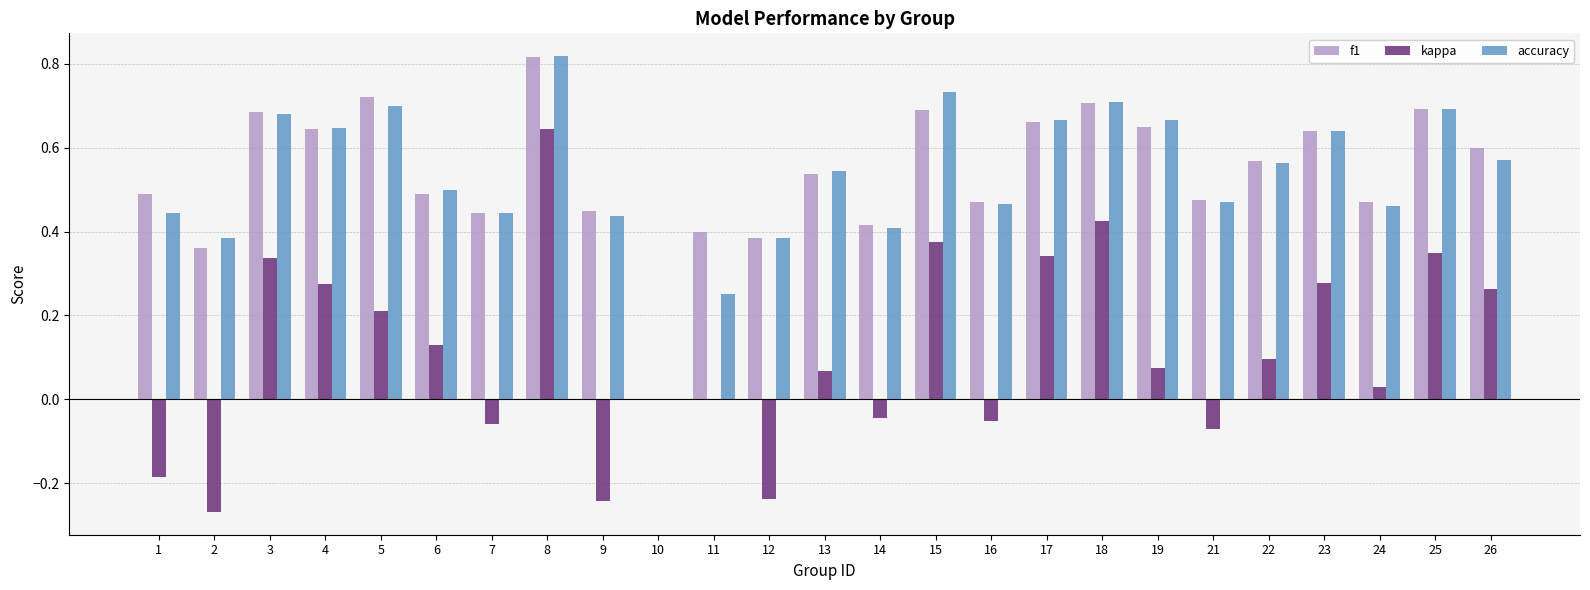

Between 13 and 23, which series saw the biggest shift?

kappa